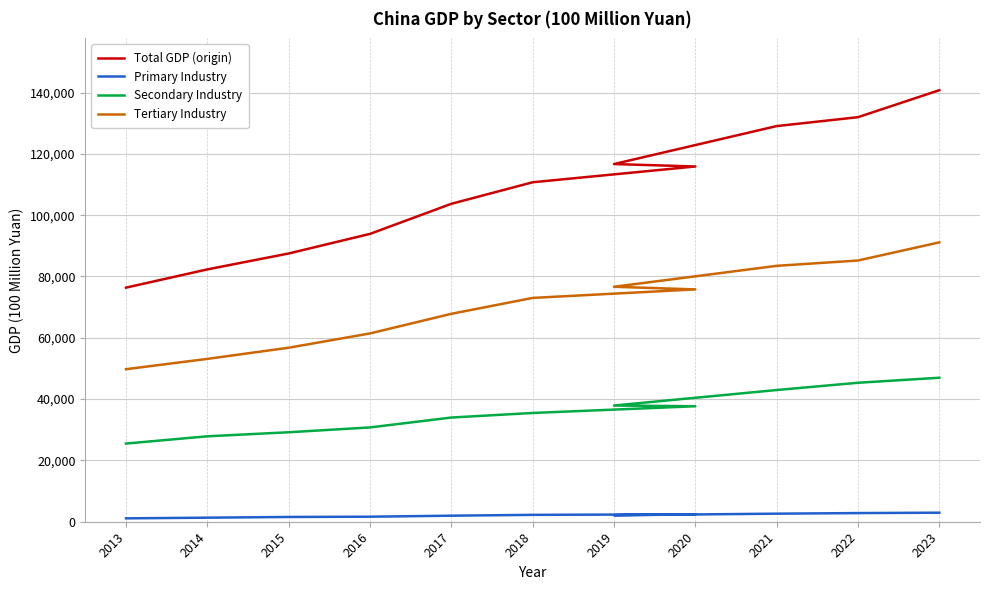

Which series has the widest spread of values?

Total GDP (origin)